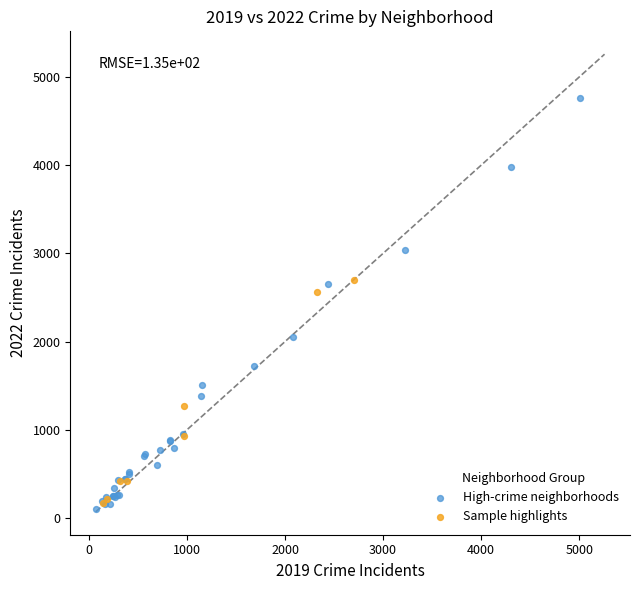

Which series contains the highest Y value?

High-crime neighborhoods